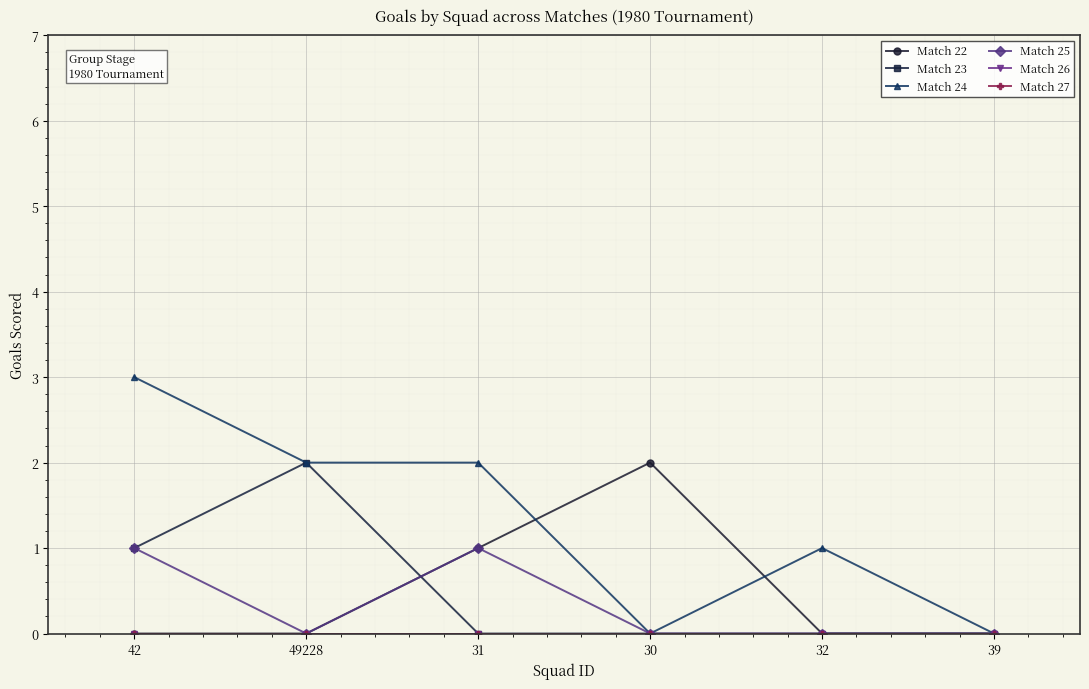

List the labels in order of Match 25 value, smallest first.

49228, 30, 32, 39, 42, 31